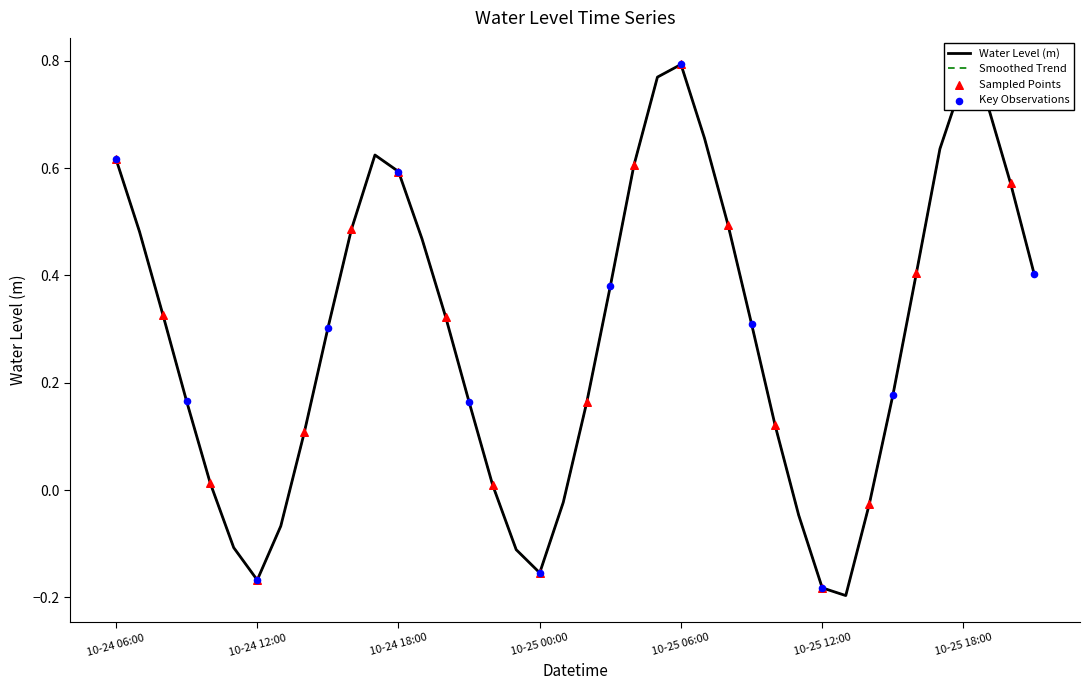

Is this an area chart (filled region under the line)?

No